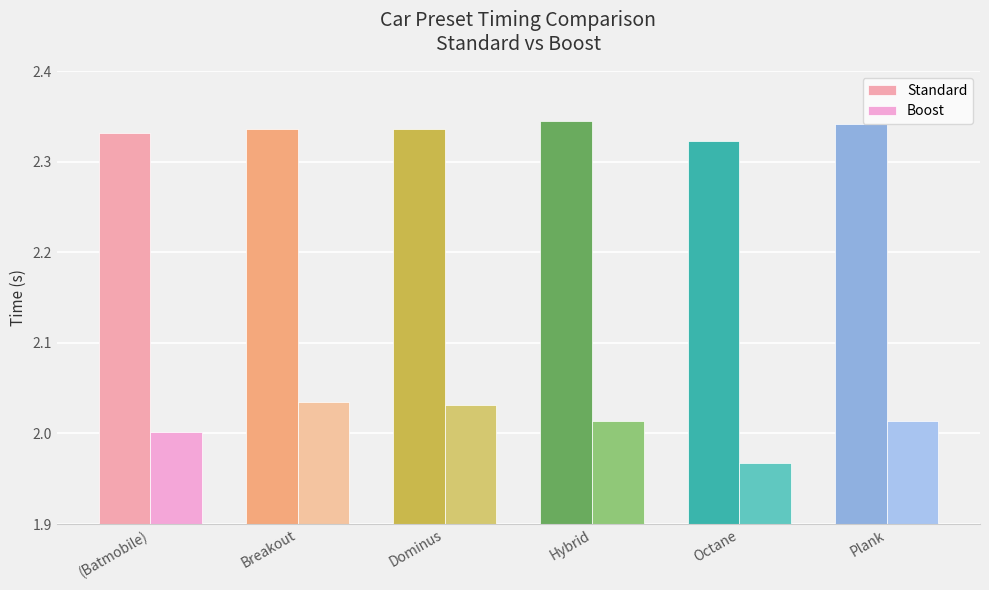

What is the value of the Standard bar at the 4th from the left?

2.3